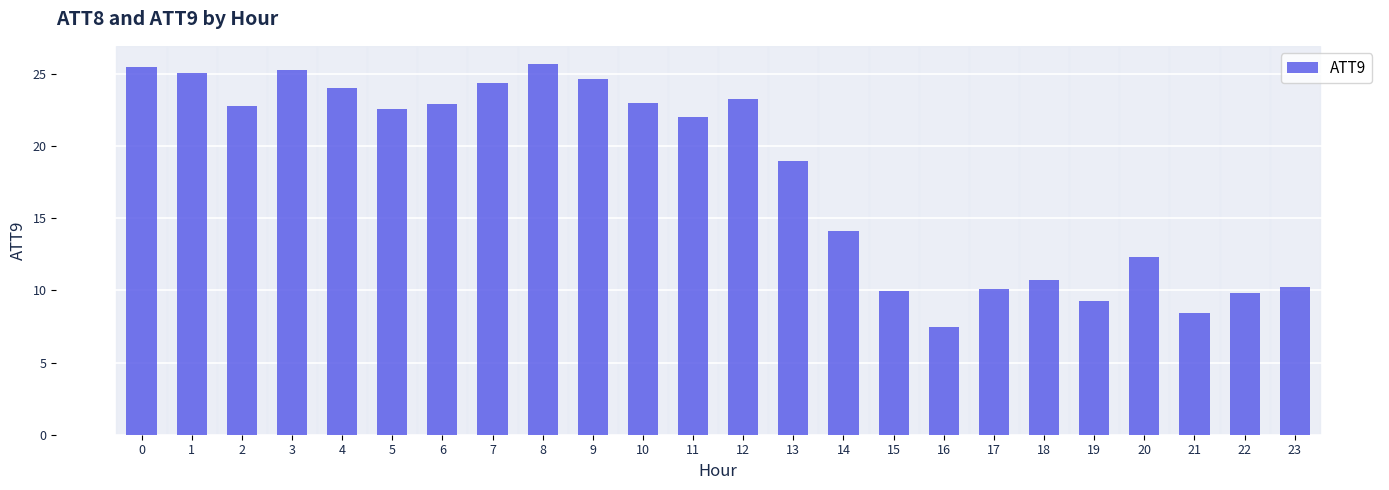

Between 15 and 14, which is larger?

14